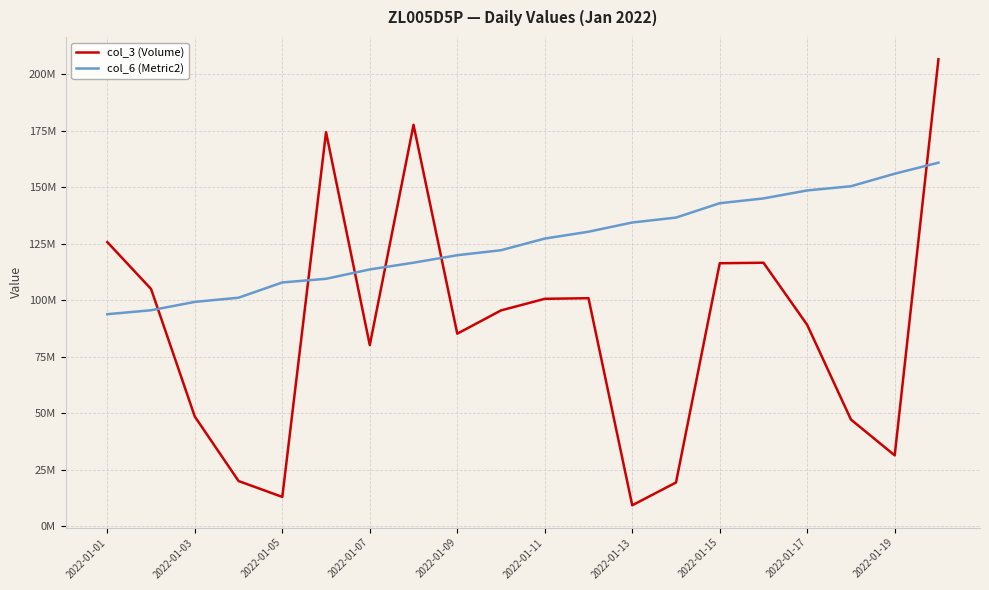

Which label corresponds to the smallest value in the chart?

2022-01-13